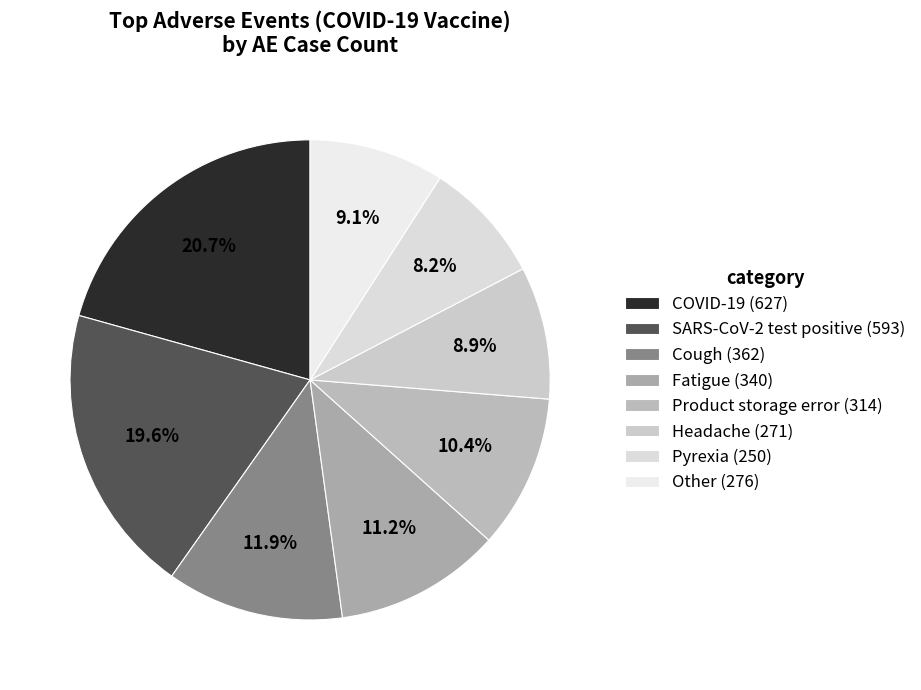

Is the sum of Fatigue and Other greater than half?

No